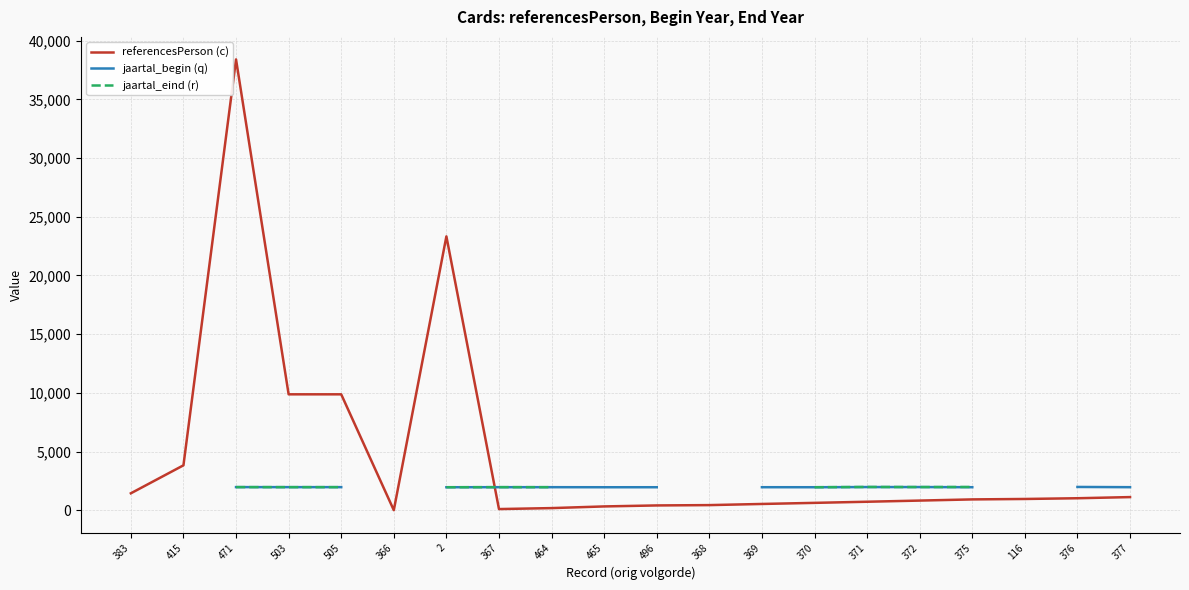

True or false: jaartal_begin (q) has more than 2 points higher than both neighbors.

False